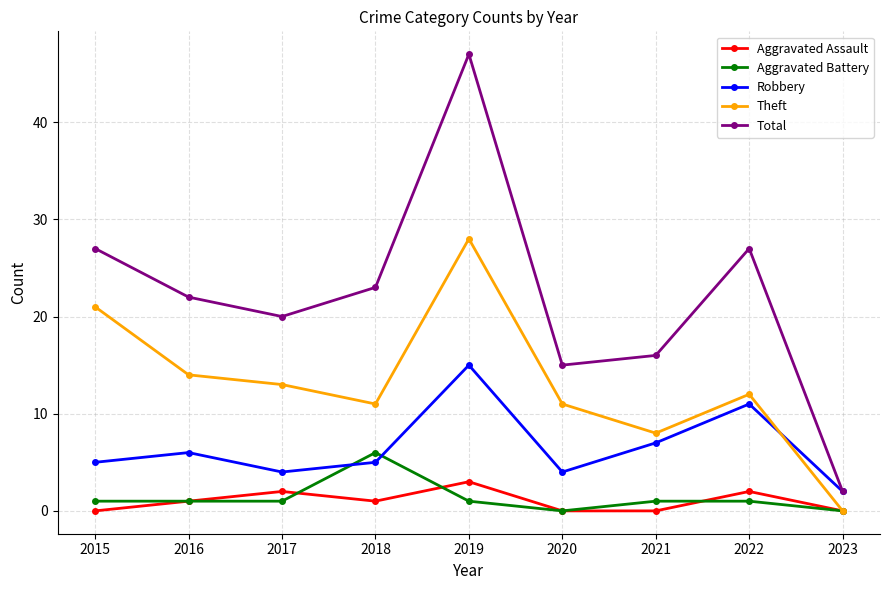

Is it true that Aggravated Battery equals -3 at 2020?

False